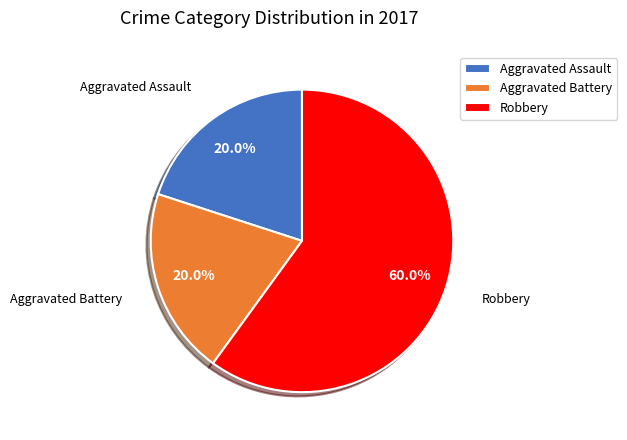

Does Robbery represent more than half of the total?

Yes